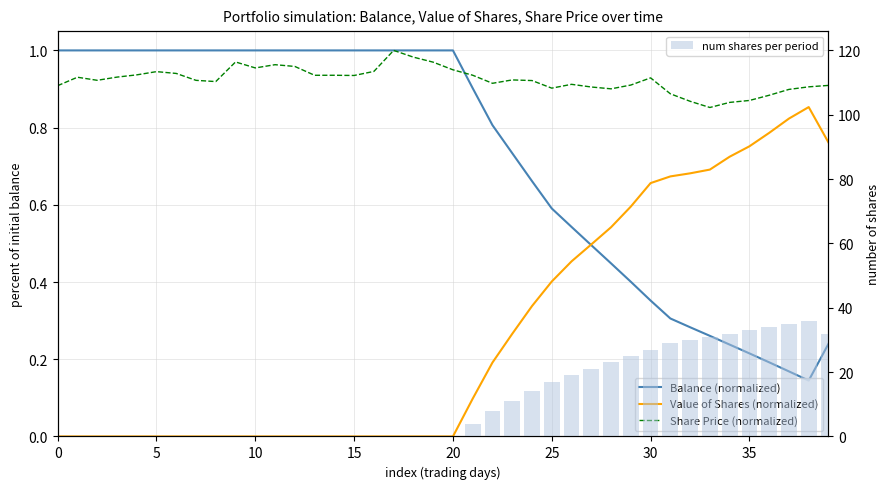

How many categories are shown in the chart?

40